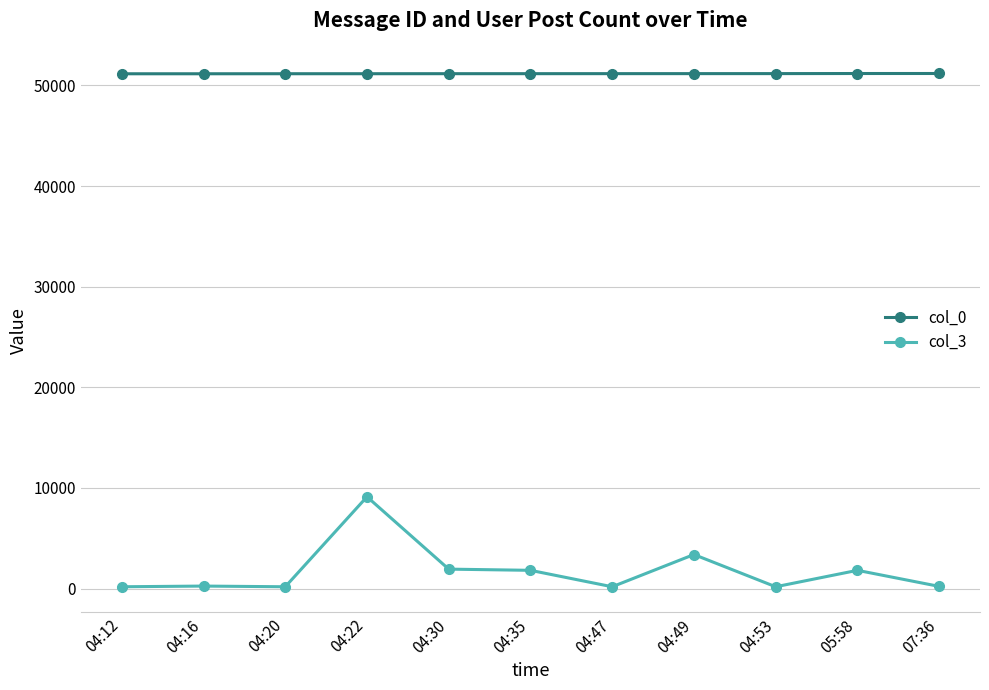

How many data points does each series have?

11